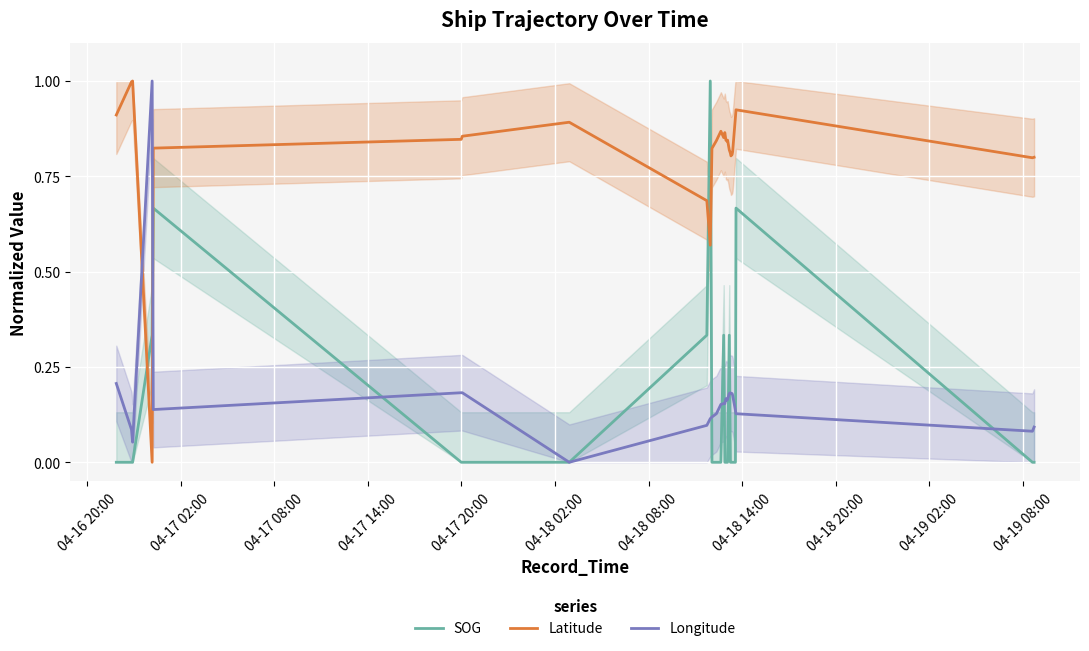

Which series has the largest total across all categories?

Latitude